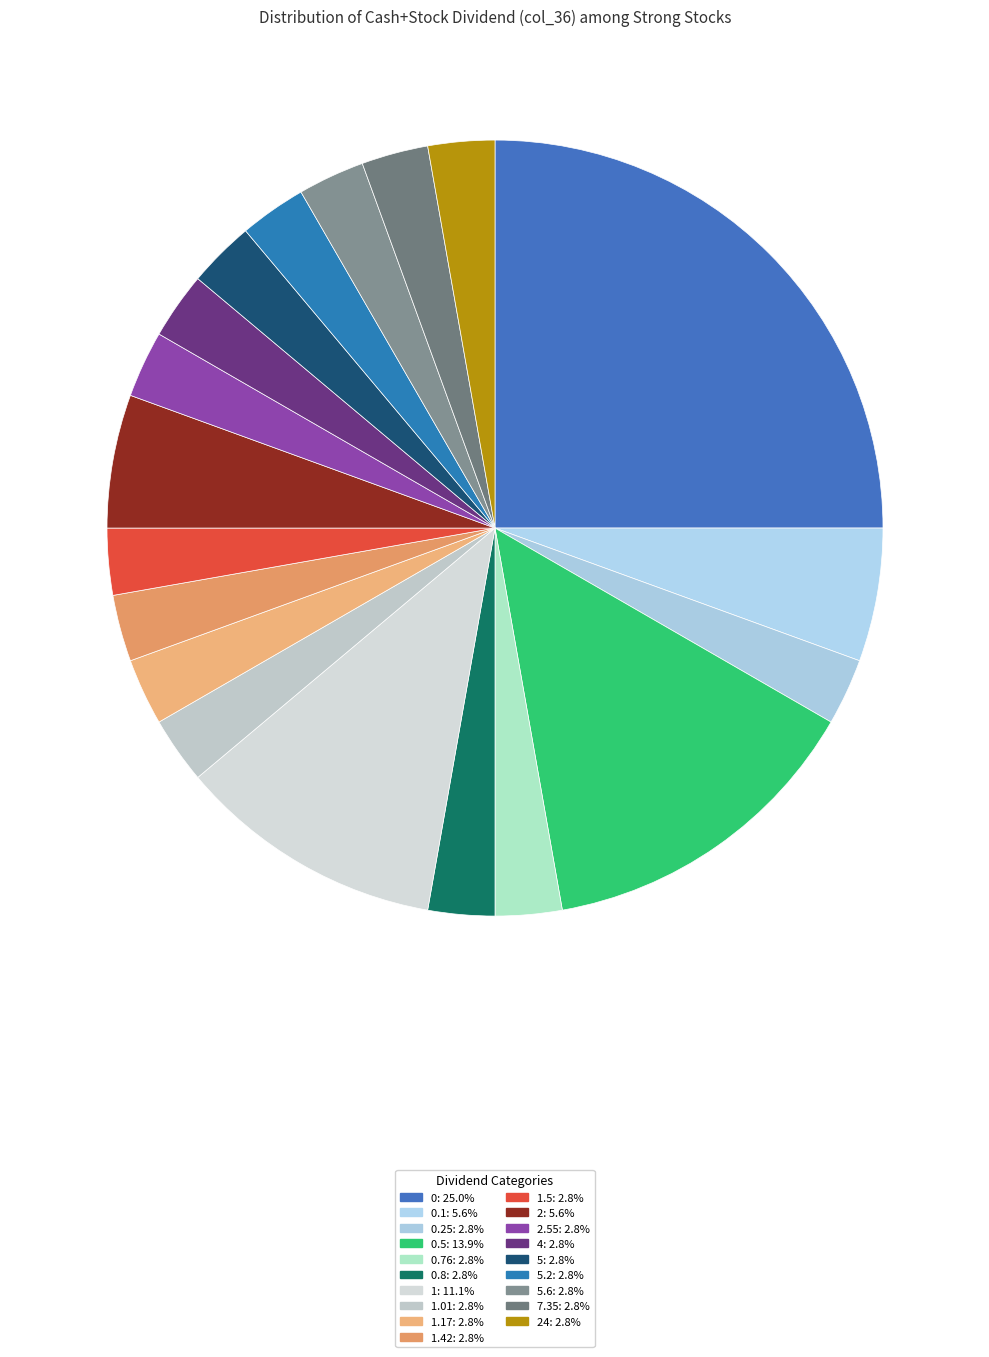

How many slices are in this pie chart?

19